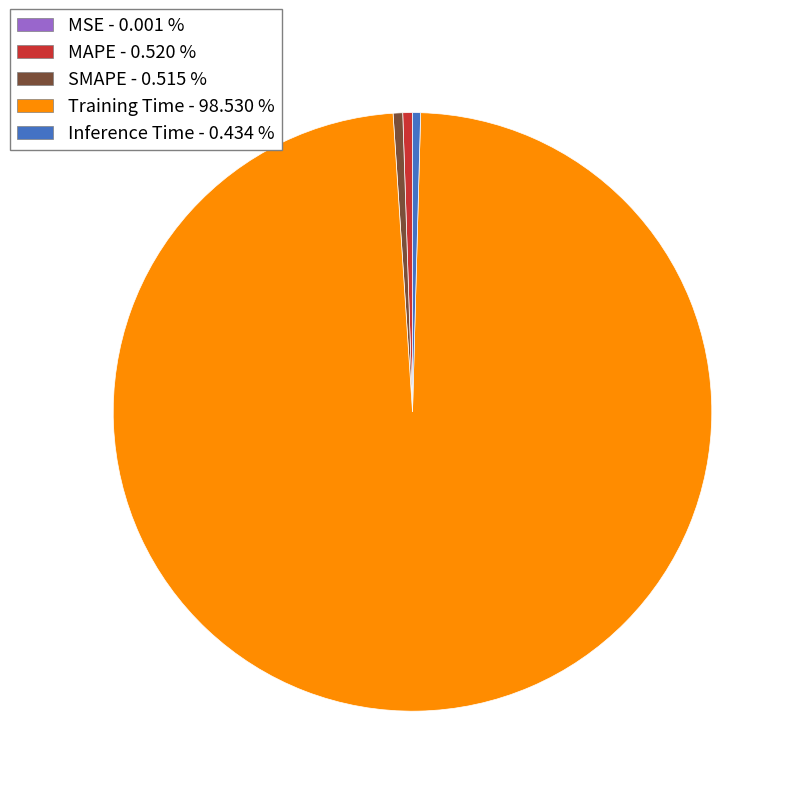

Is Training Time the majority of the pie?

Yes